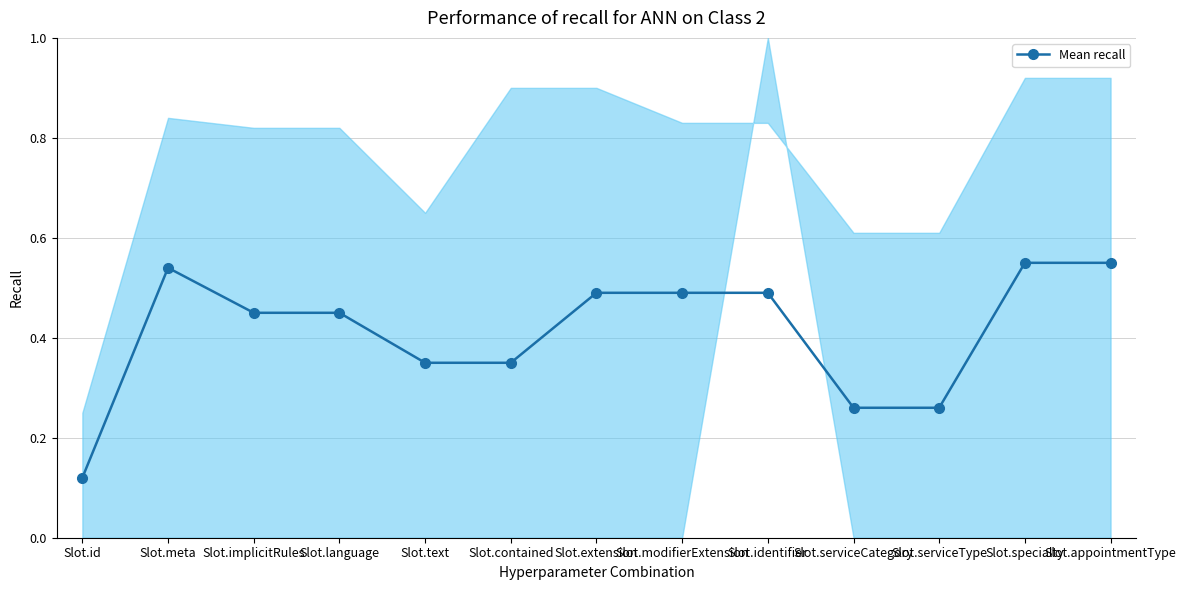

Is this an area chart (filled region under the line)?

No